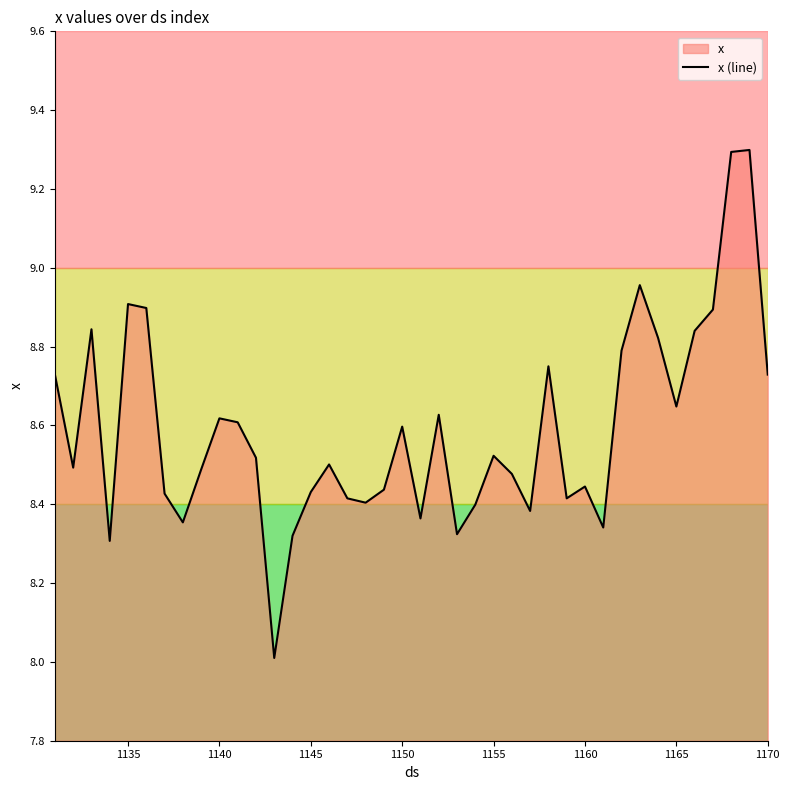

The chart shows a value of 2.8 at 1165. True or false?

False